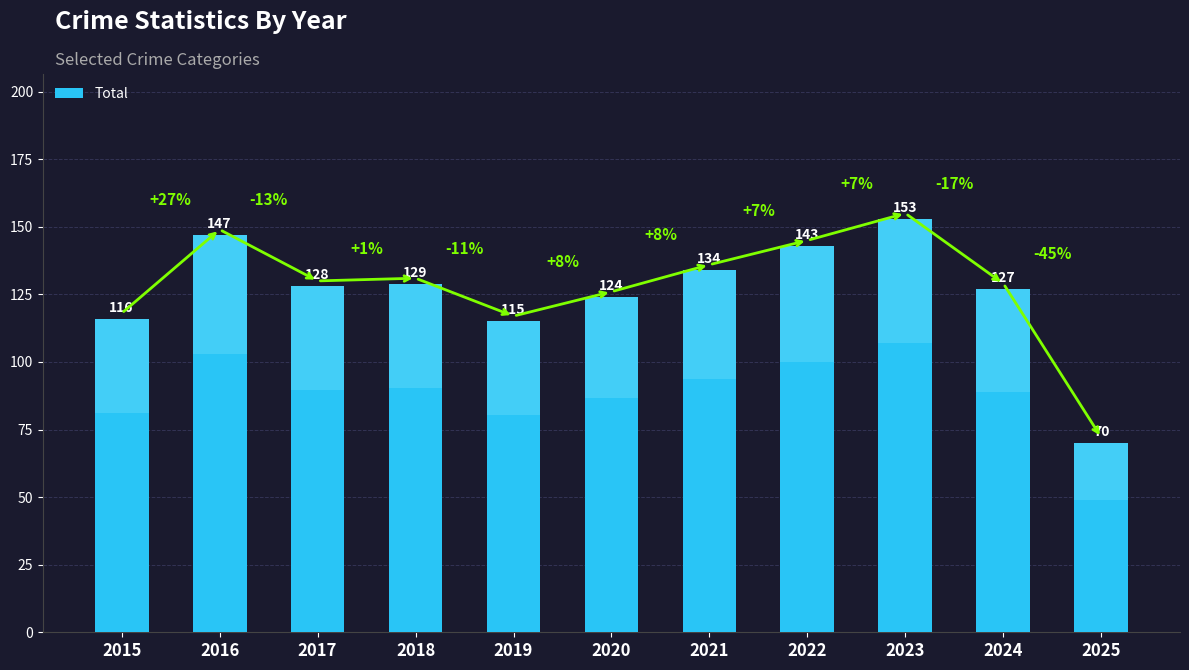

True or false: the data shows 143 at 2022.

True